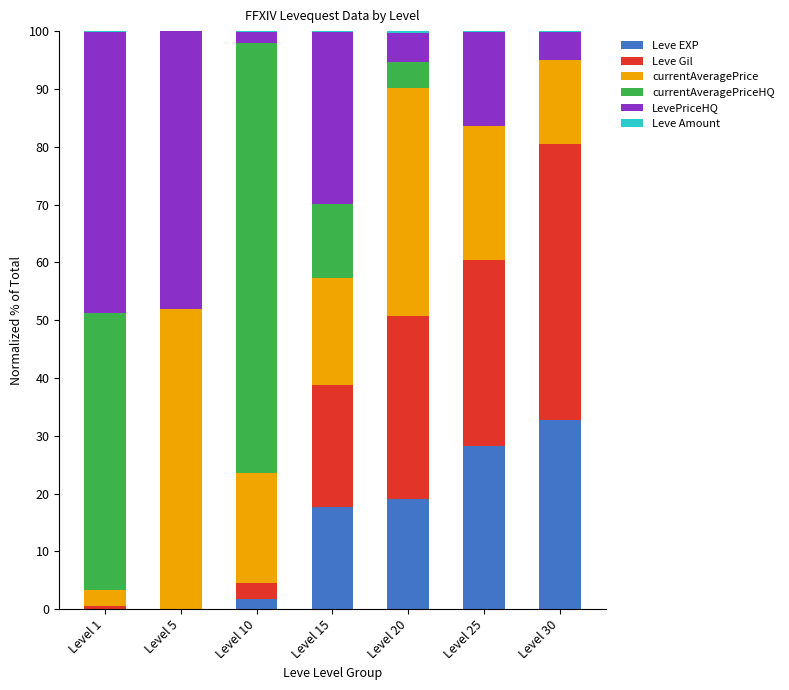

Is it true that Leve EXP equals 30.7 at Level 15?

False